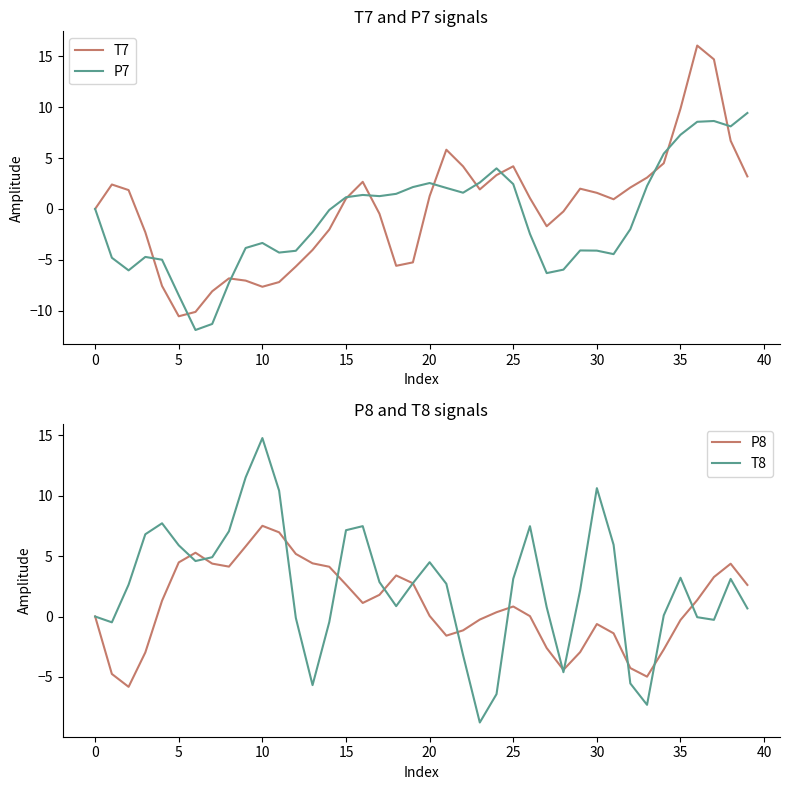

What is the total value across all series at 16?

12.6